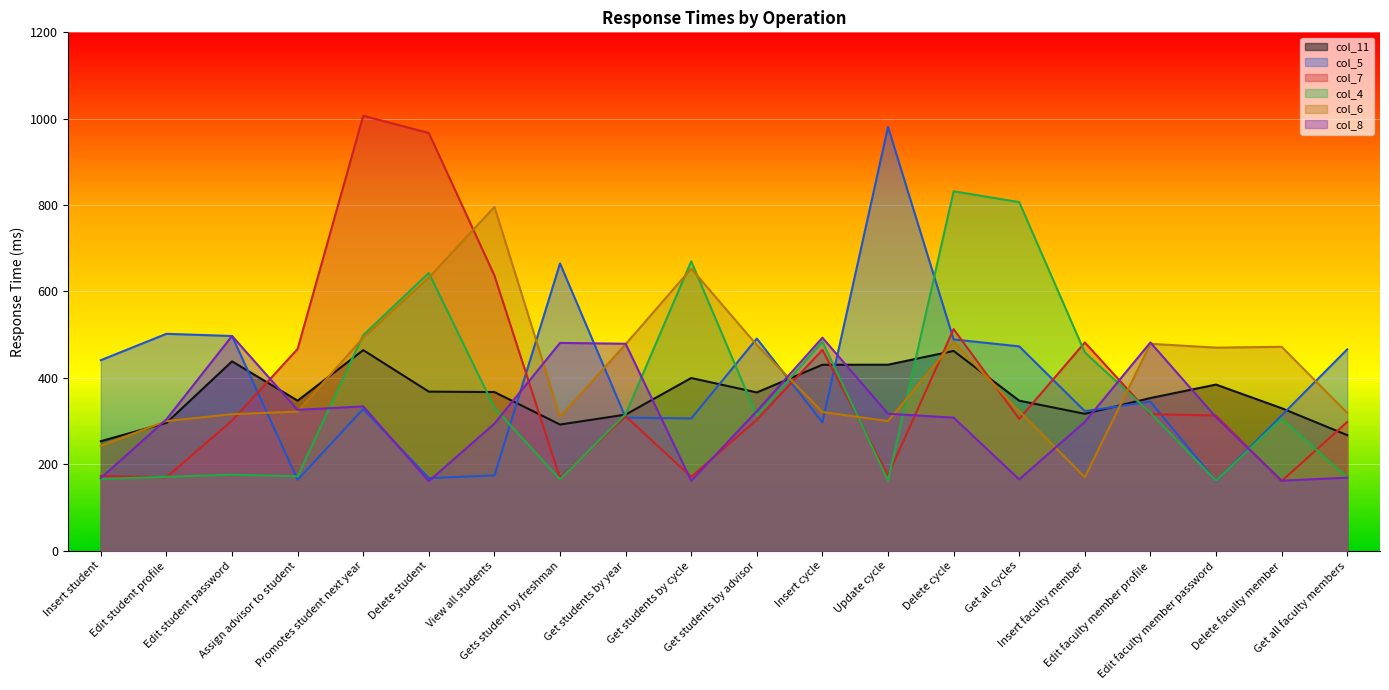

True or false: col_8 has more than 0 points higher than both neighbors.

True